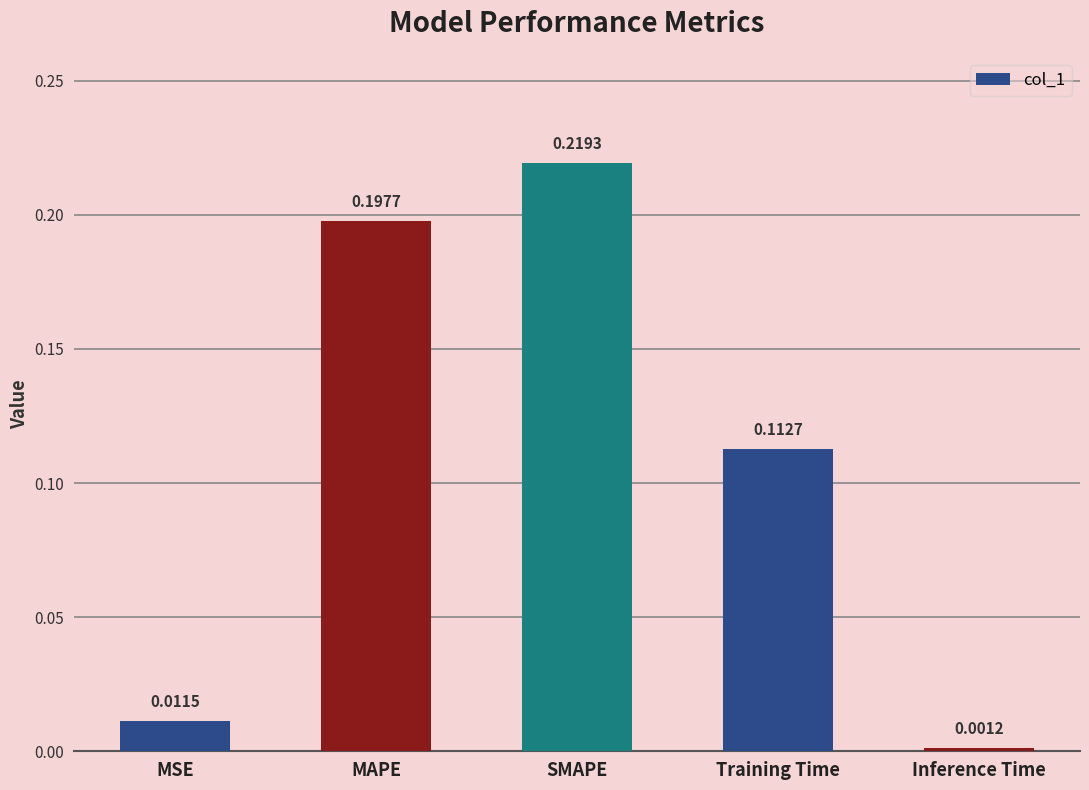

List the labels in order of value, smallest first.

Inference Time, MSE, Training Time, MAPE, SMAPE